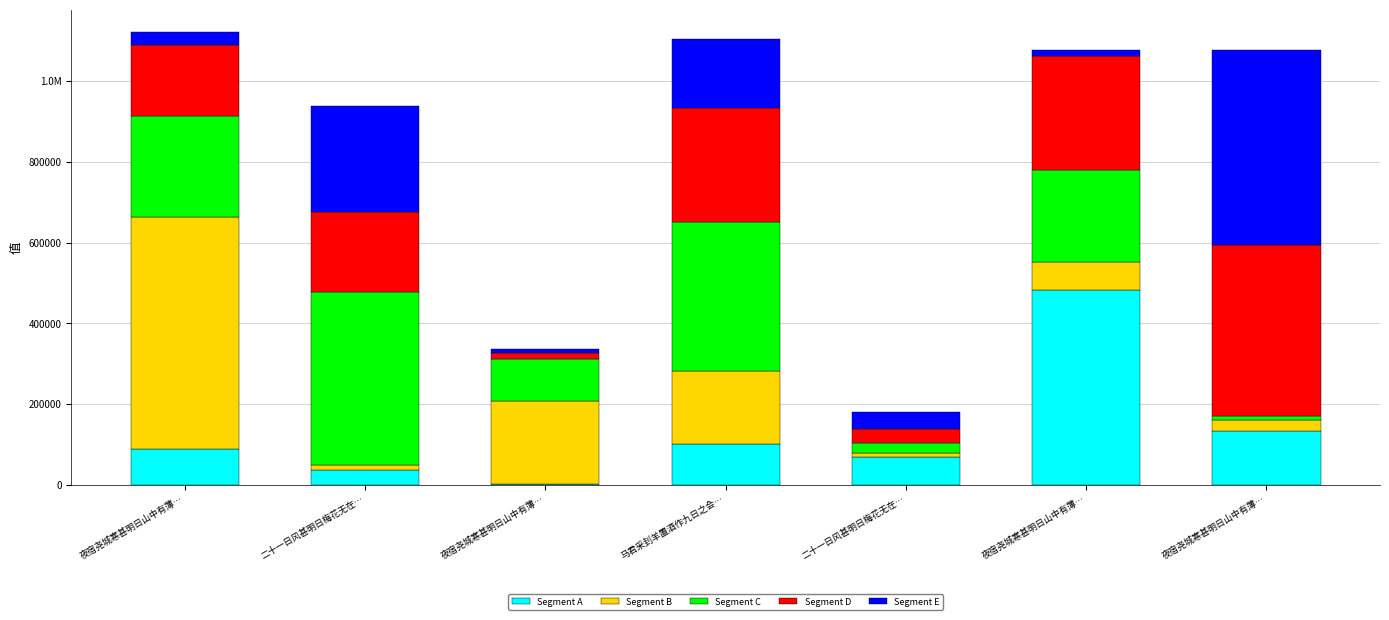

Rank the series at 二十一日风甚明日梅花无在… from lowest to highest value.

Segment B, Segment A, Segment D, Segment E, Segment C